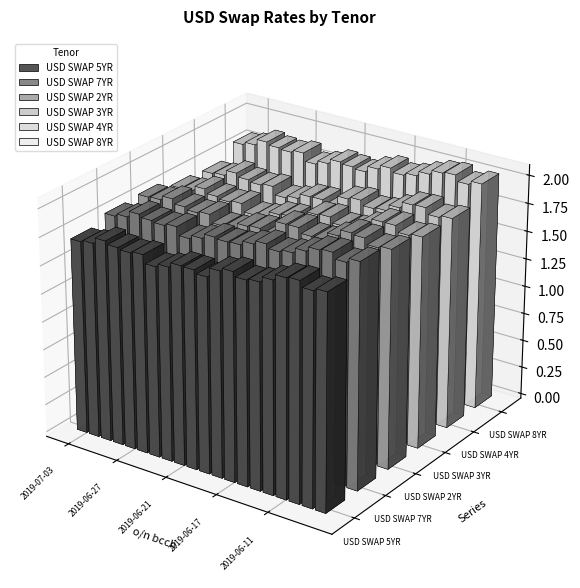

What value does the USD SWAP 2YR series have at 2019-06-13?

1.9